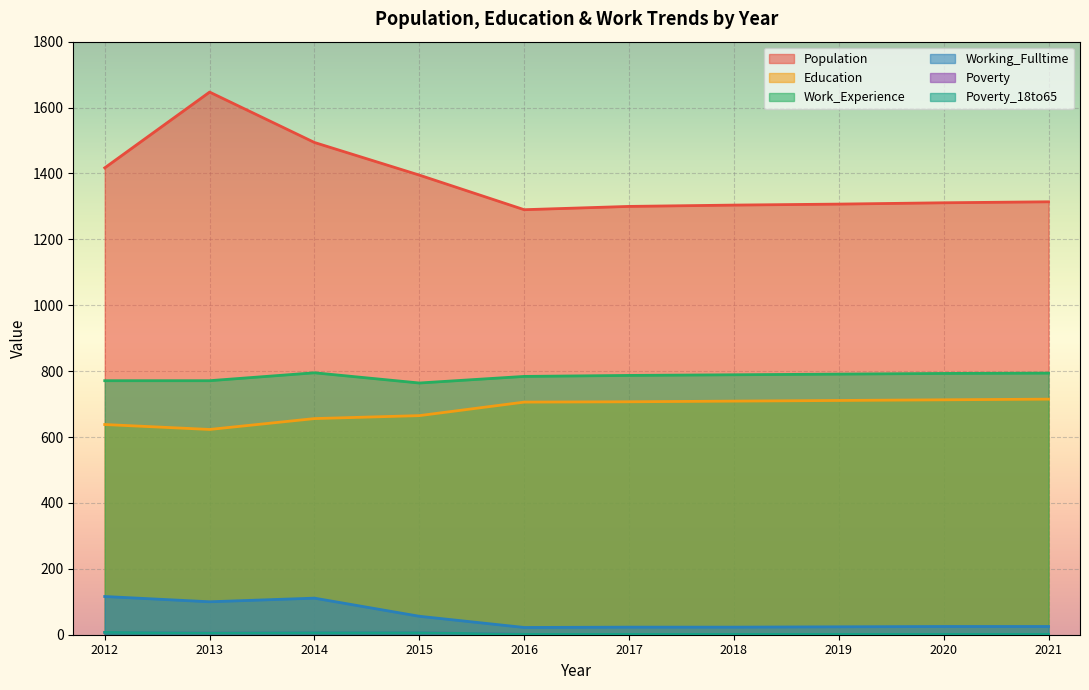

At how many categories does at least one series exceed 551?

10